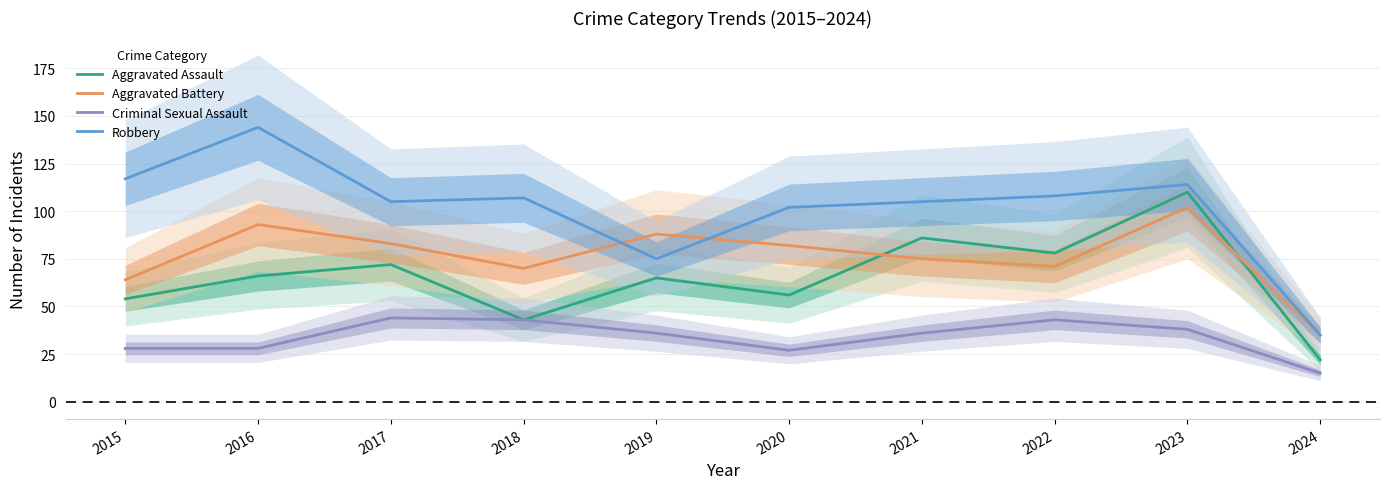

What is the value of the Robbery point at the 10th from the left?

35